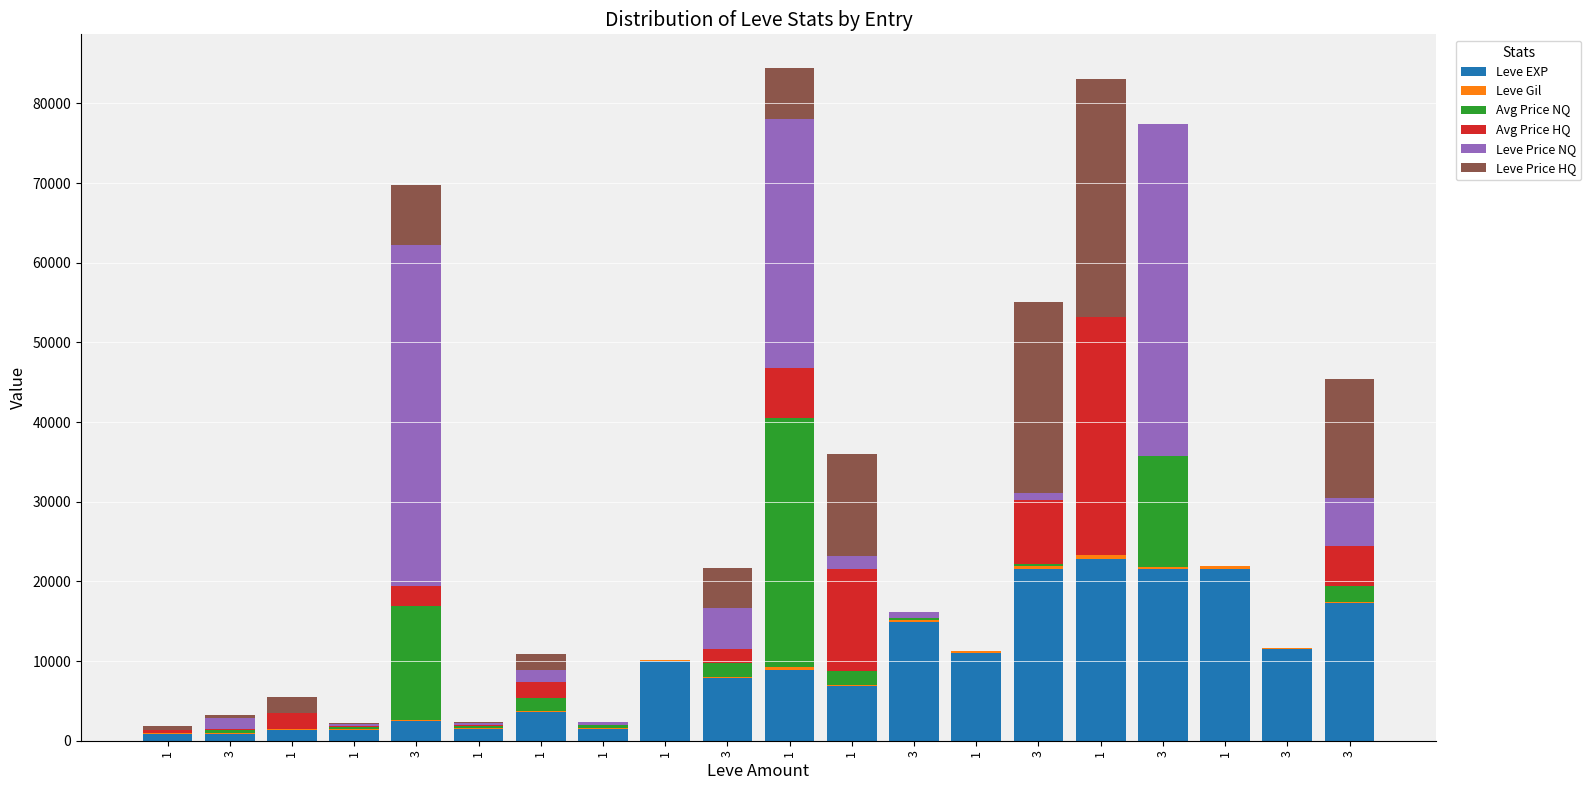

How many categories are shown in the chart?

20